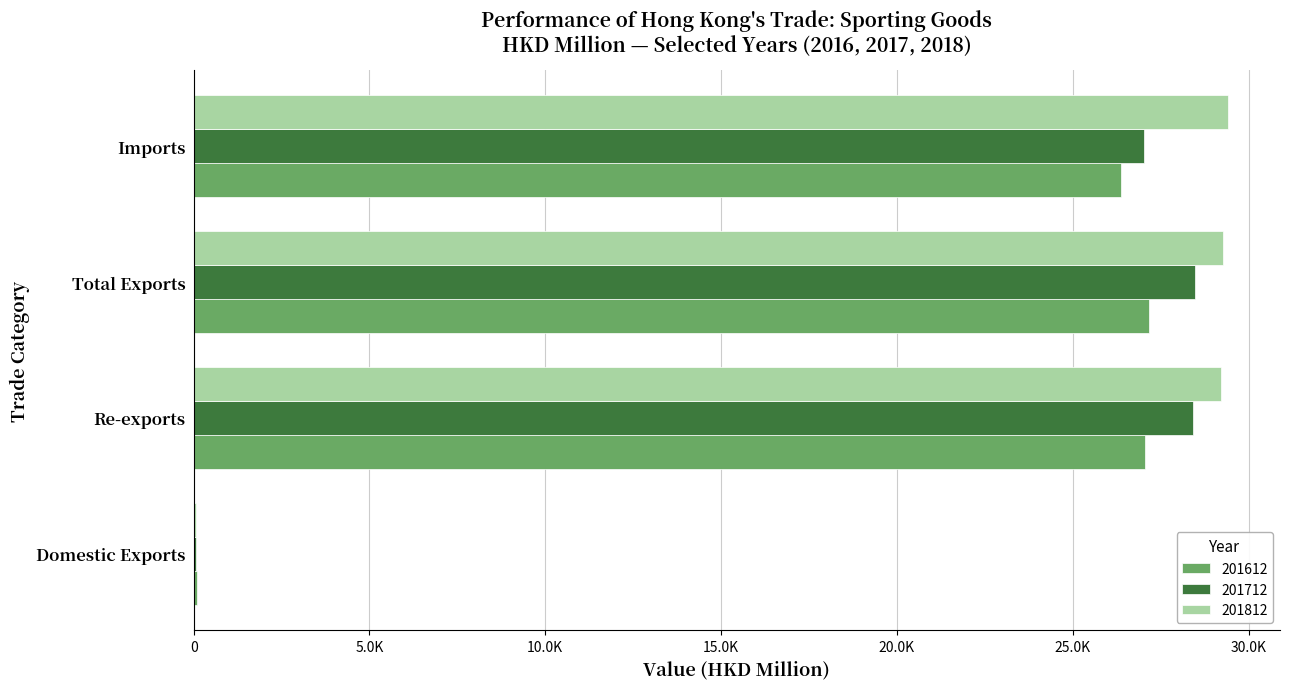

Reading left to right, transcribe all the data shown in this chart.

201612: Domestic Exports=86.3	Re-exports=27069.1	Total Exports=27155.4	Imports=26379.3
201712: Domestic Exports=73.6	Re-exports=28408.5	Total Exports=28482.1	Imports=27017.4
201812: Domestic Exports=60.4	Re-exports=29203.6	Total Exports=29264.0	Imports=29423.1